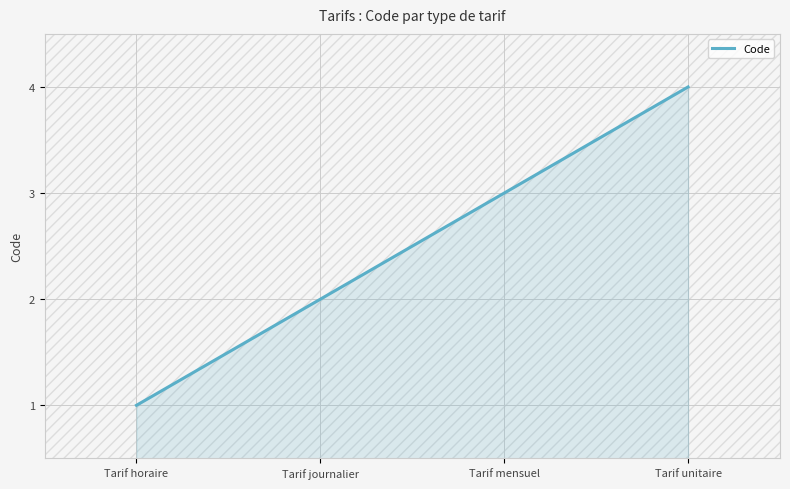

What is the difference between the maximum and second lowest values?

2